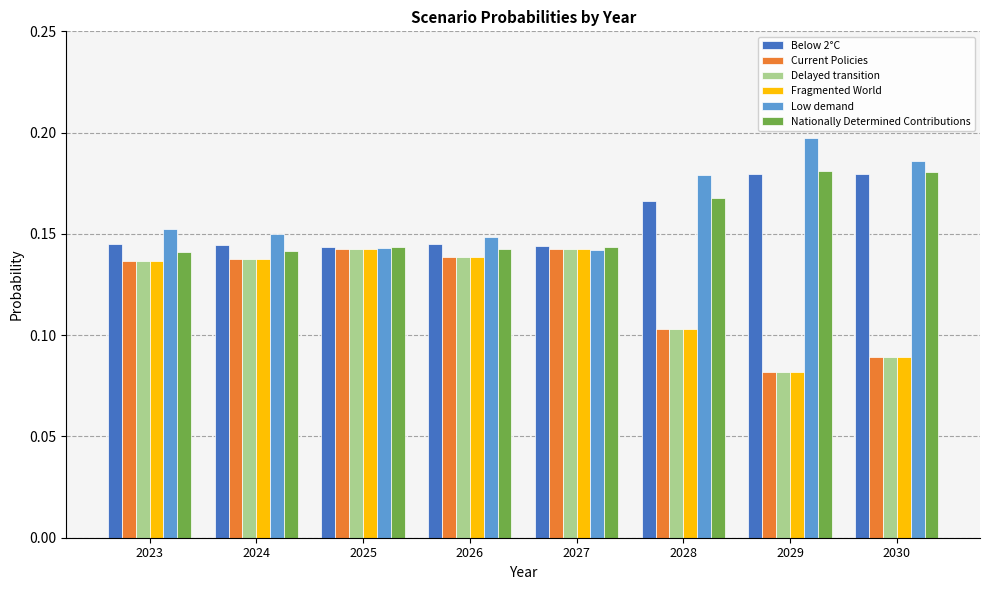

The Below 2°C series shows 0.2 at 2026. True or false?

False